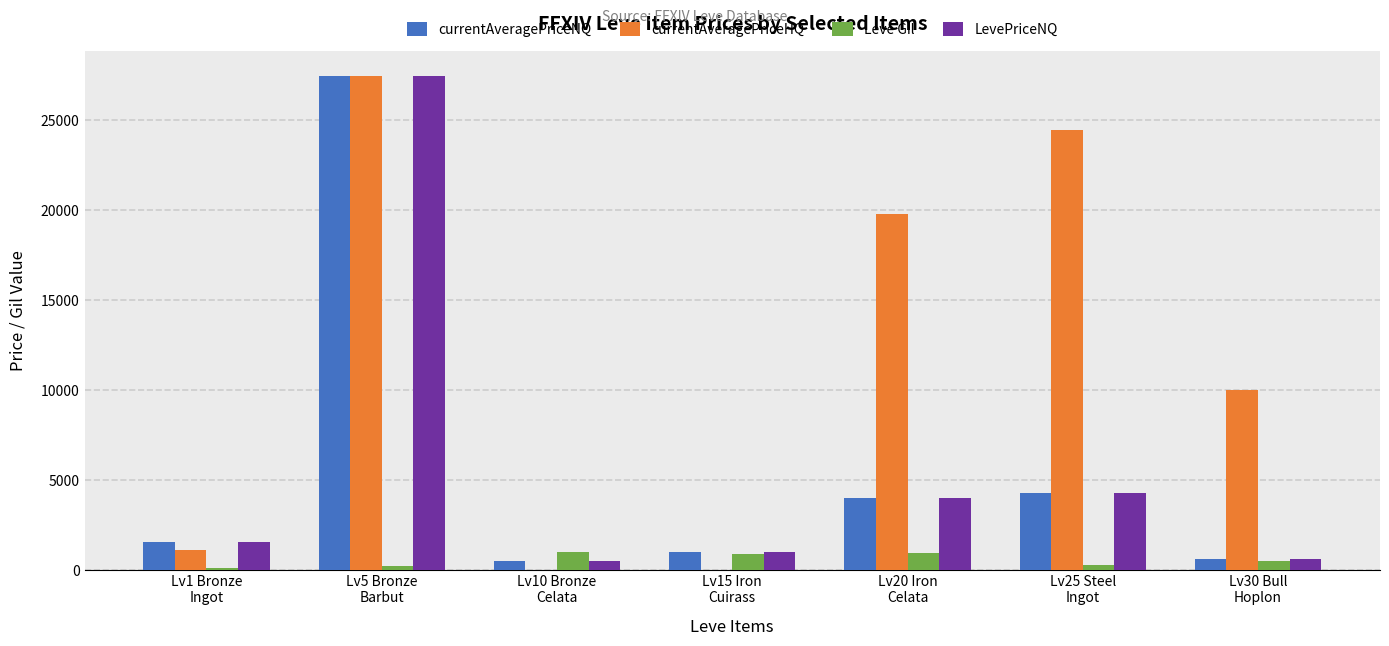

What is the sum of the currentAveragePriceHQ values at Lv20 Iron
Celata and Lv15 Iron
Cuirass?

19800.0